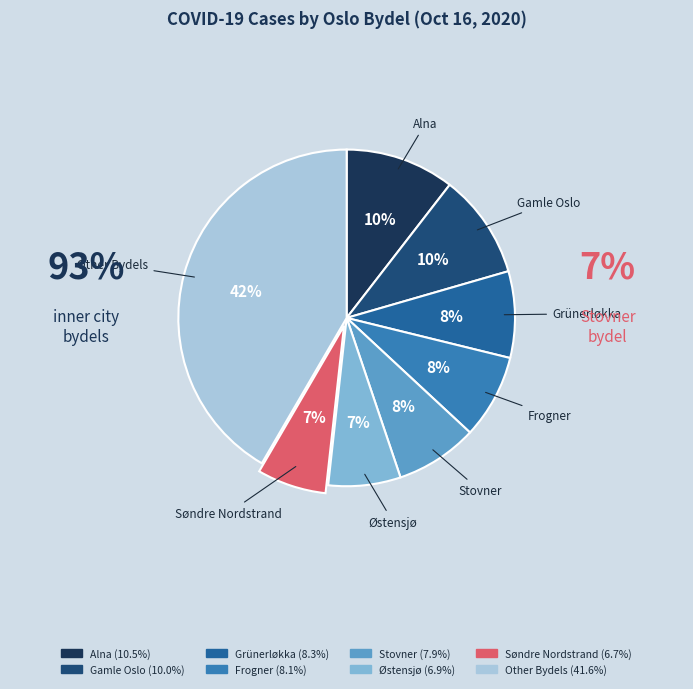

Count the number of slices in the pie.

8